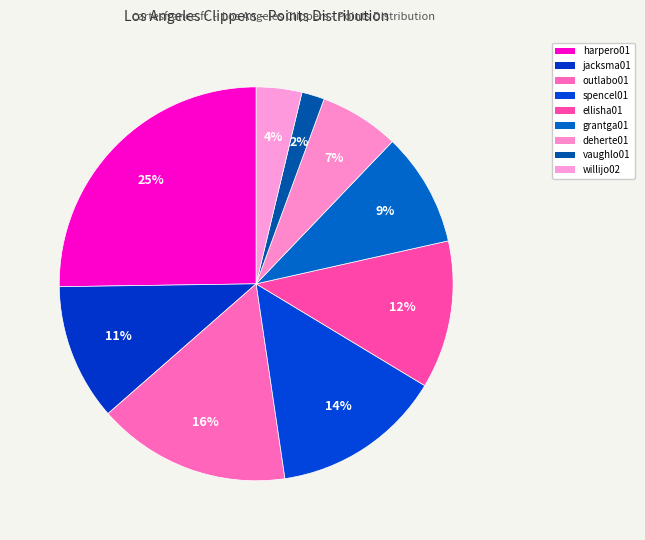

To the nearest percent, what portion does vaughlo01 represent?

2%